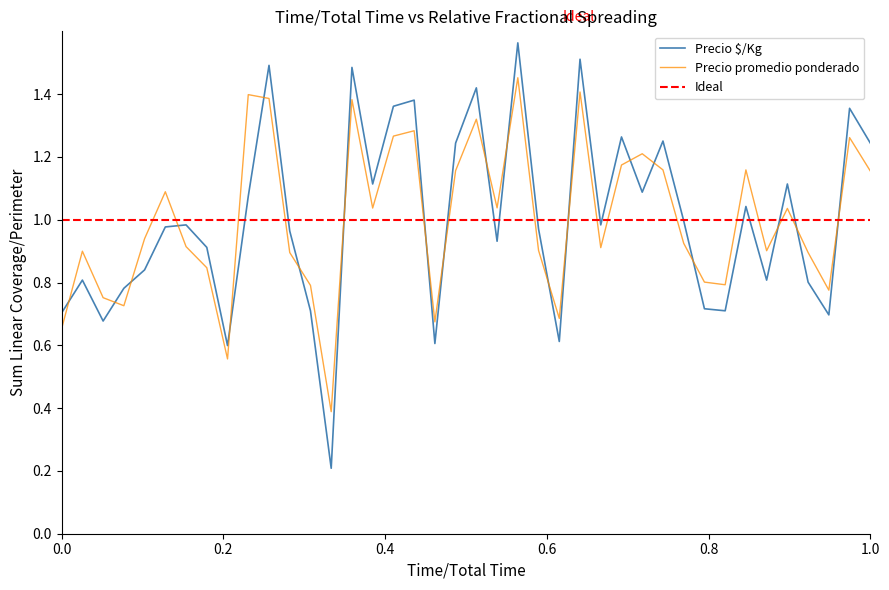

Does the chart have visible grid lines?

No